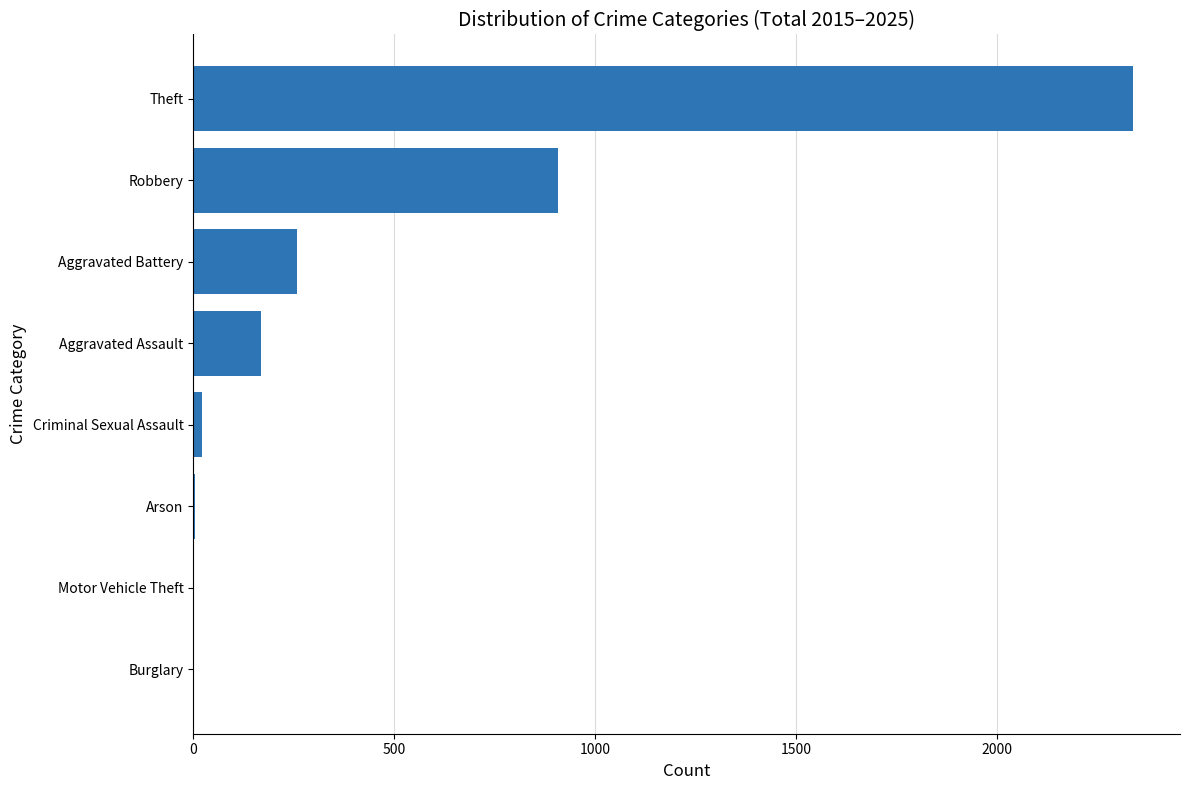

How many categories are shown in the chart?

8